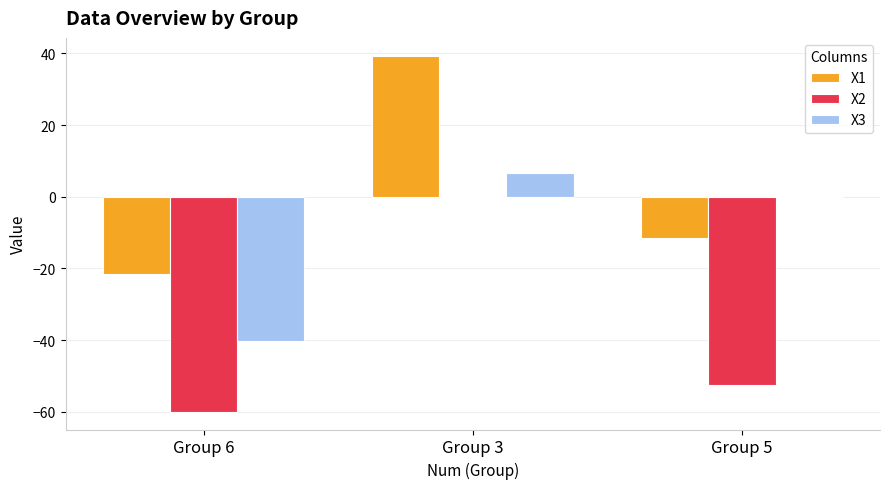

At which label does X3 first exceed 0?

Group 3